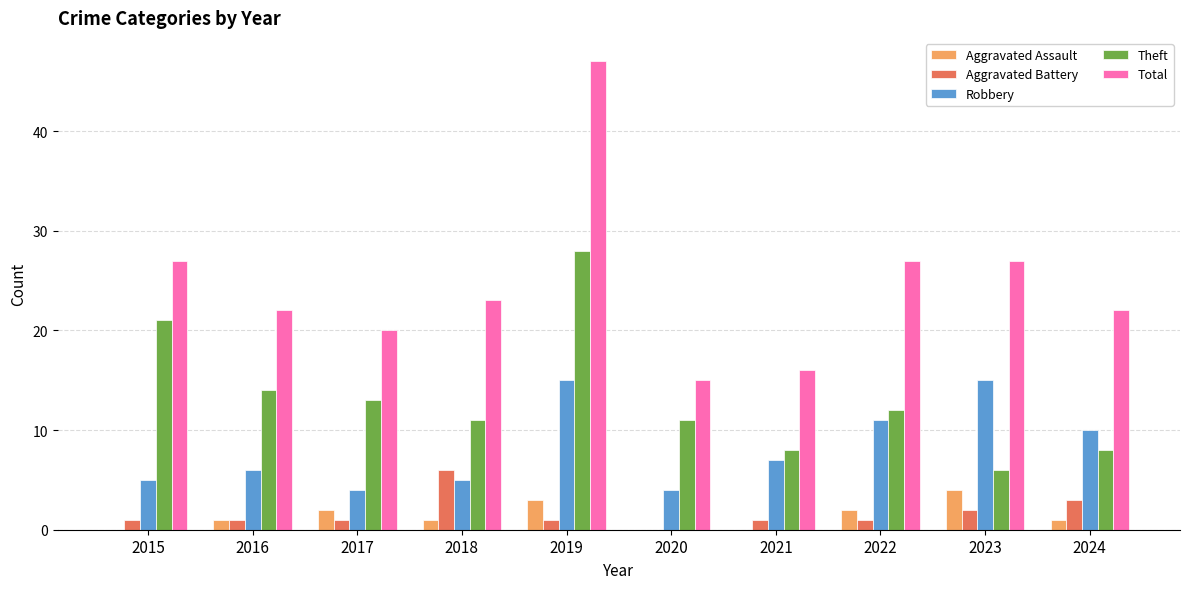

The value of Aggravated Assault at 2020 is -2. True or false?

False